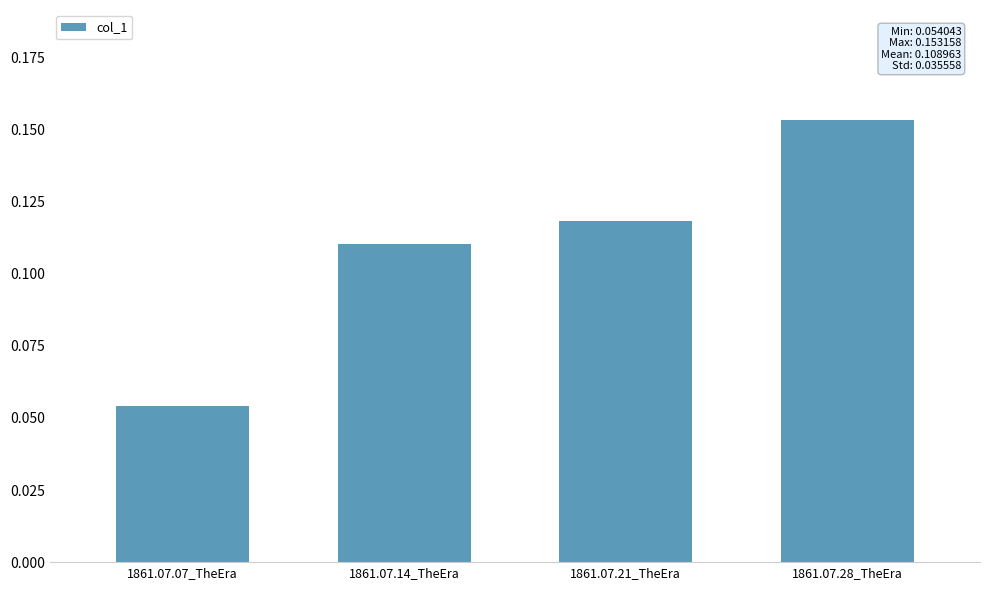

Does the chart contain stacked bars?

No